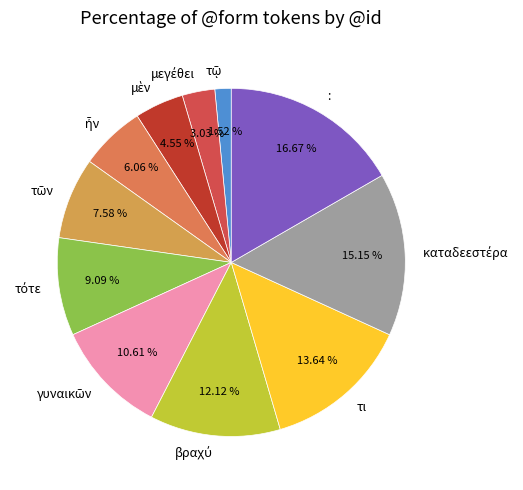

Is there any slice that represents more than half of the pie?

No